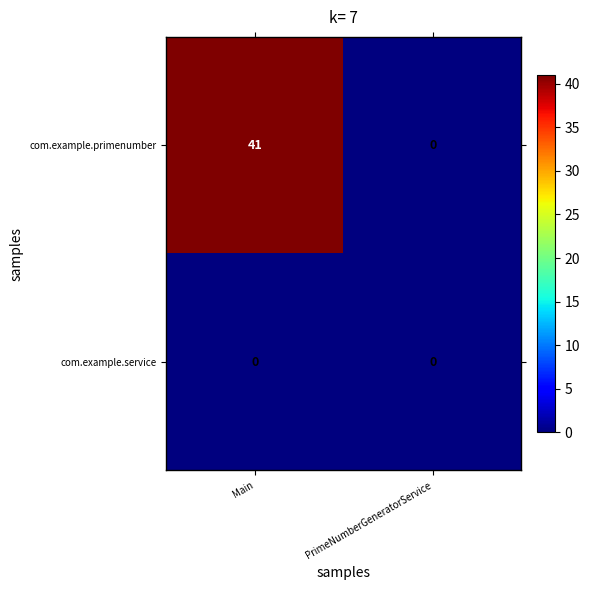

At which category does the chart reach its peak across all series?

Main